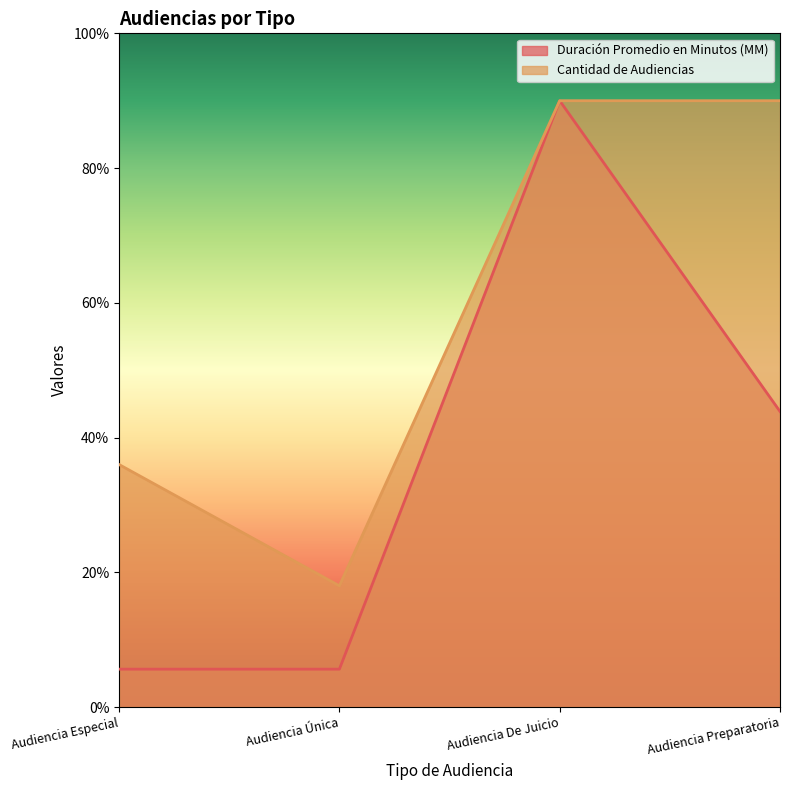

How many data points in Cantidad de Audiencias are less than 90?

2